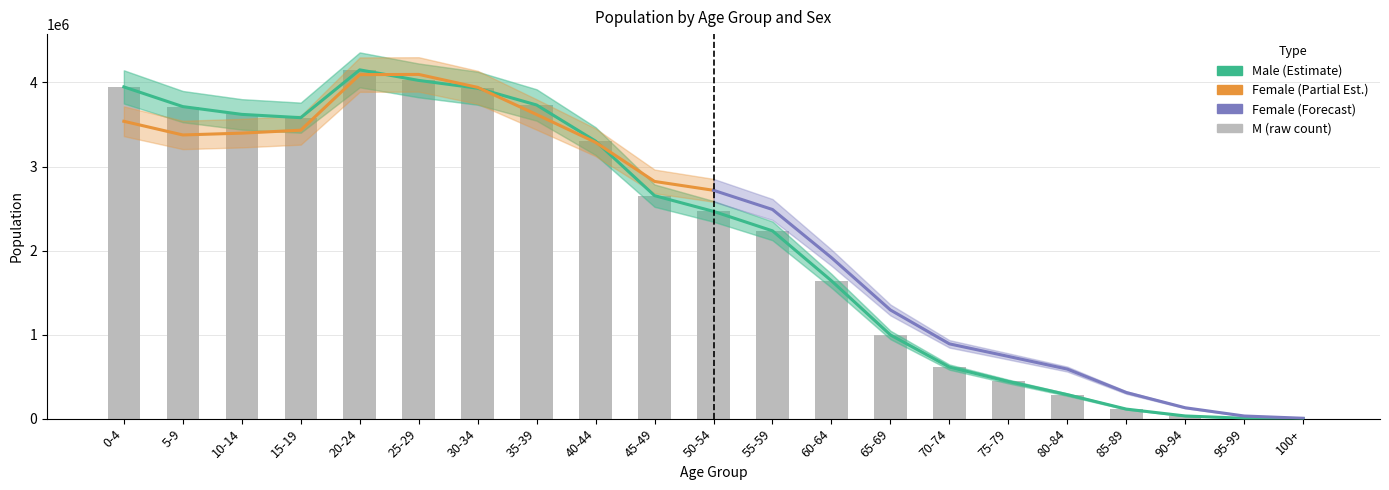

What is the label of the 7th bar from the left?

30-34